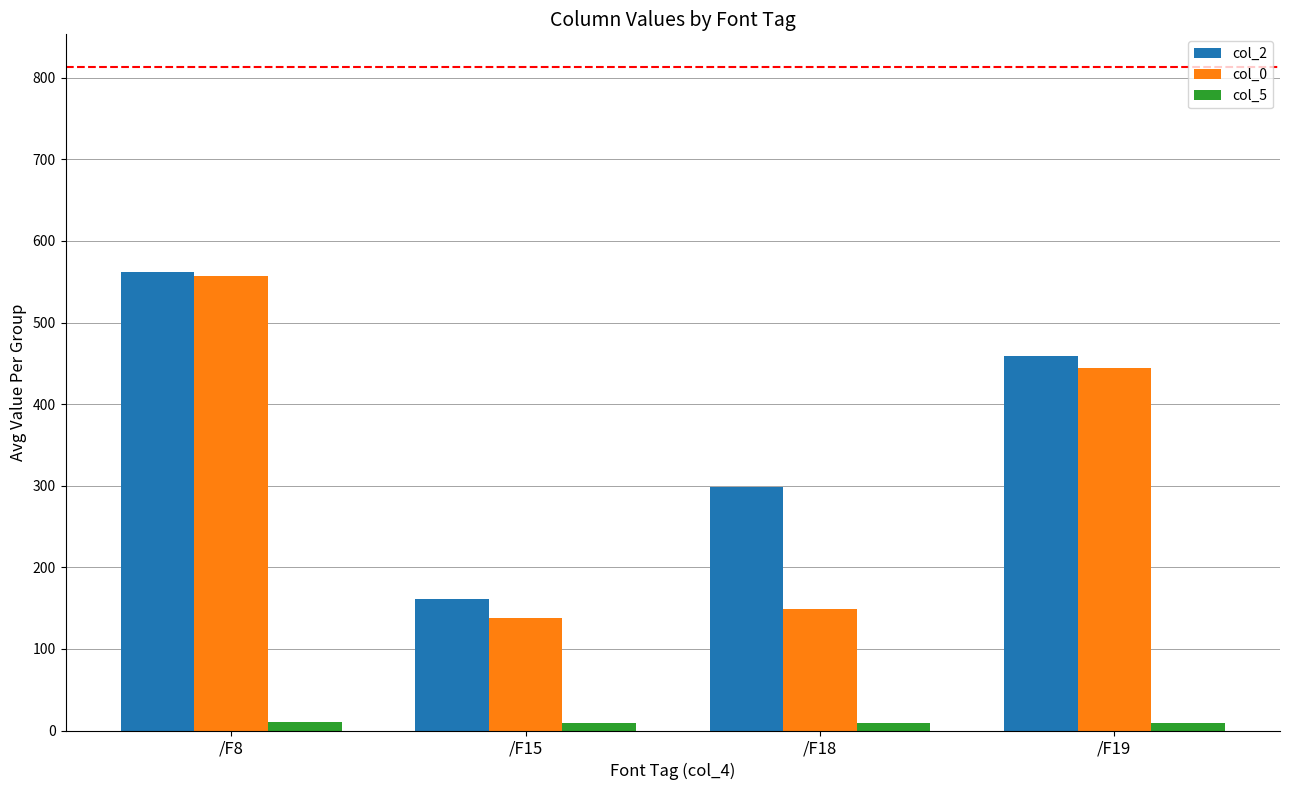

What is the difference between the col_0 values at /F18 and /F15?

11.0